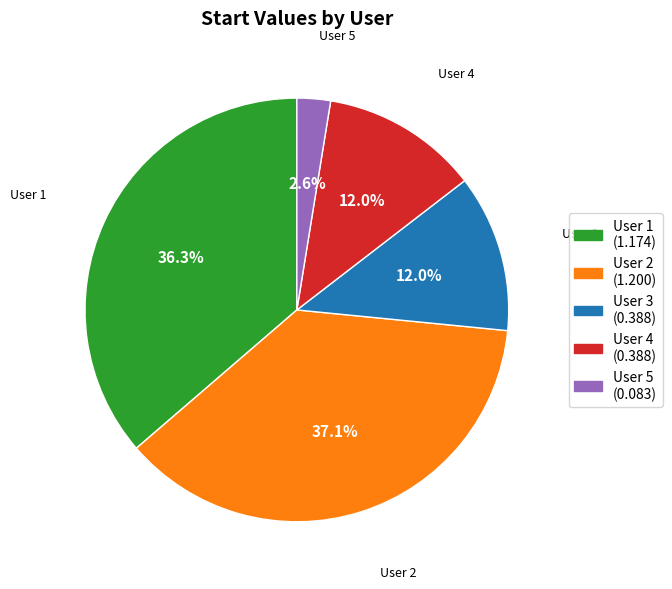

Which has a higher value, User 5 or User 1?

User 1